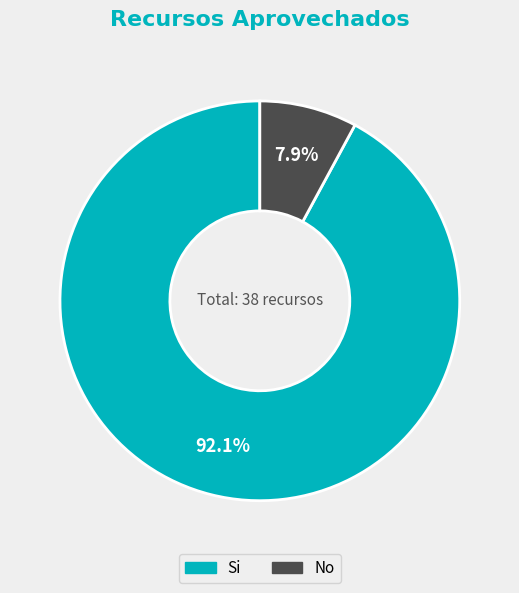

Is there a majority slice in this chart?

Yes